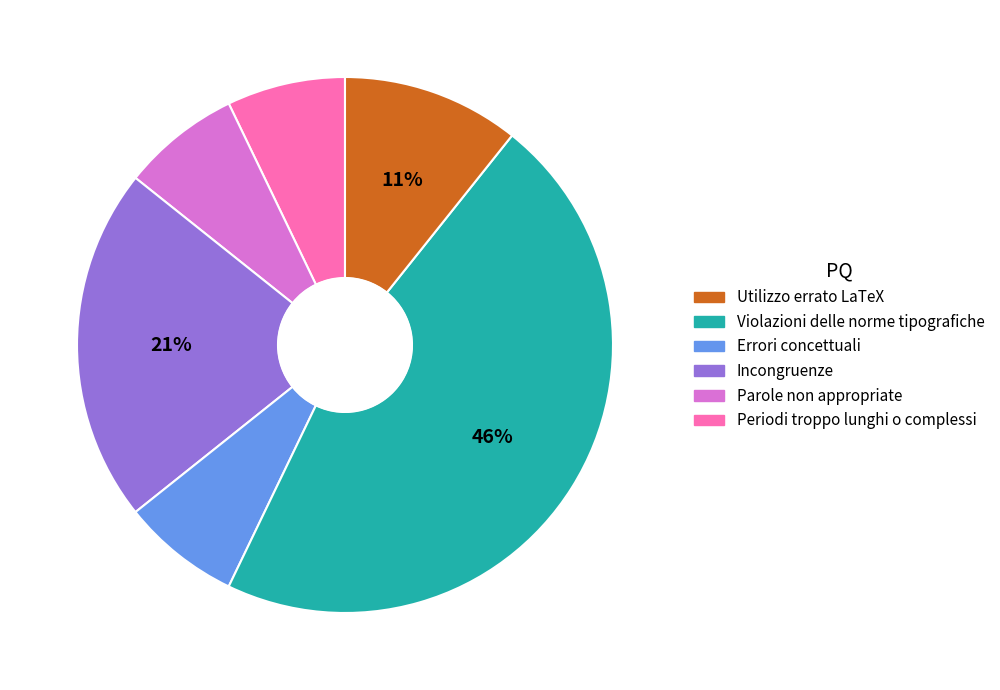

To the nearest percent, what is the difference between the largest and smallest slice percentages?

39%